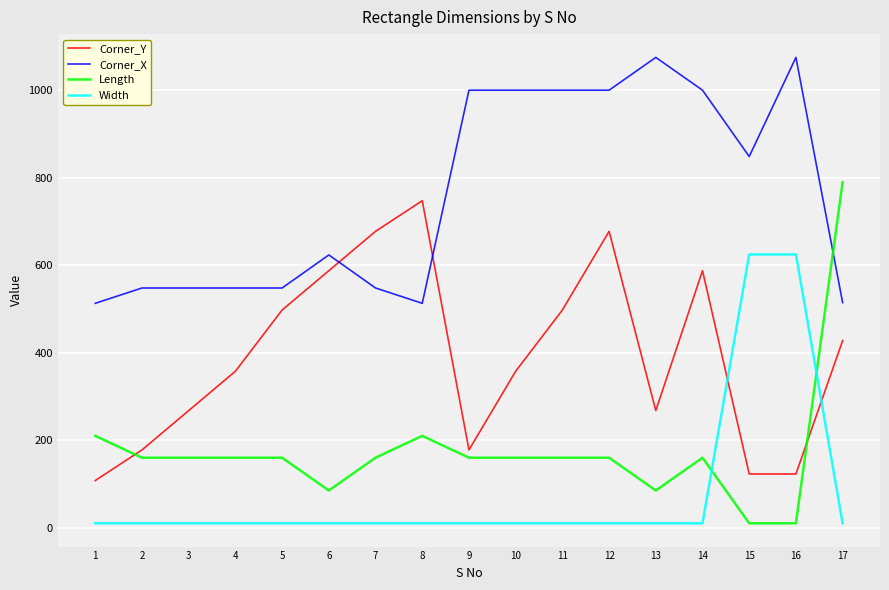

Is it true that Corner_Y equals 53.1 at 16?

False